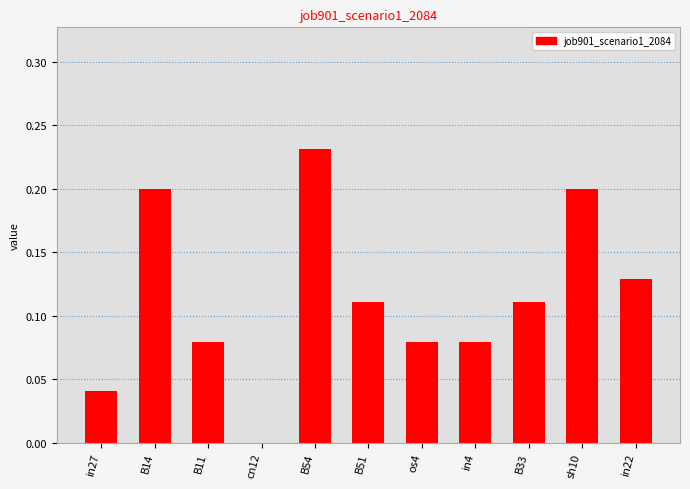

How many values are between 0 and 1?

11